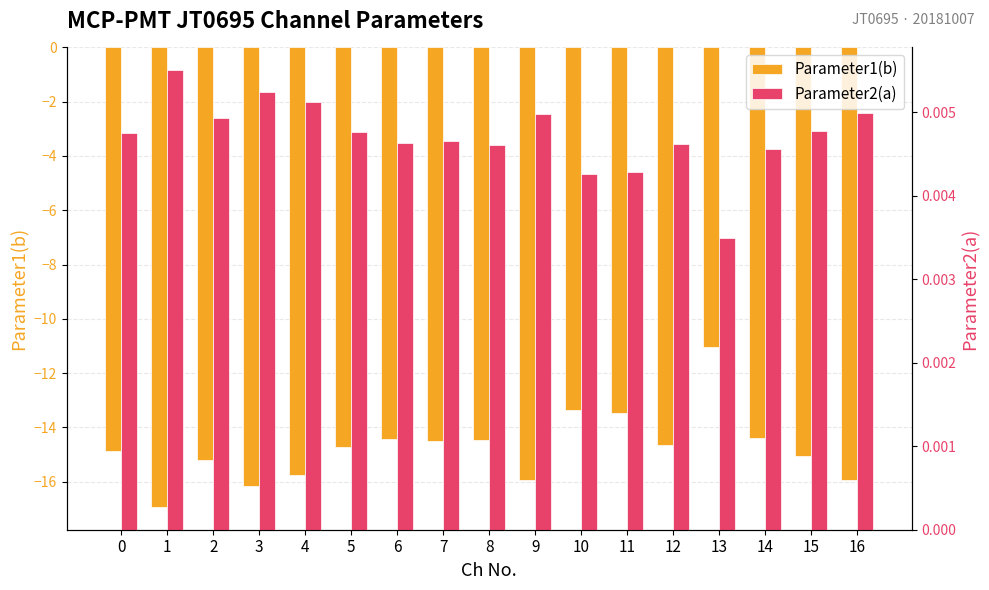

At how many categories does at least one series exceed -5?

17